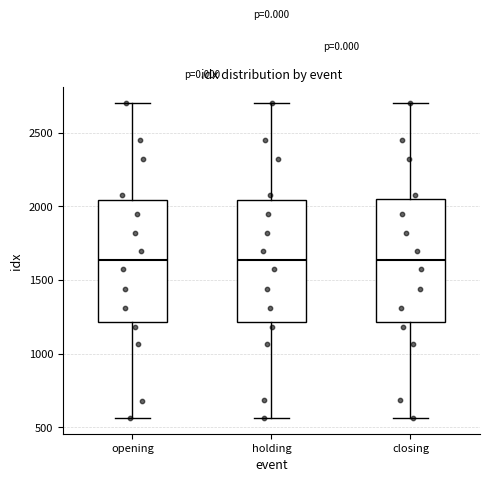

Reading left to right, transcribe this box plot: for each box, give where its median line is, the range the box spans, and where its two whiskers end, as read against the y-axis. The values are not printed on the chart, so give them approximately, as read against the axis.

opening: median 1650, box 1200 to 2050, whiskers 550 to 2700
holding: median 1650, box 1200 to 2050, whiskers 550 to 2700
closing: median 1650, box 1200 to 2050, whiskers 550 to 2700